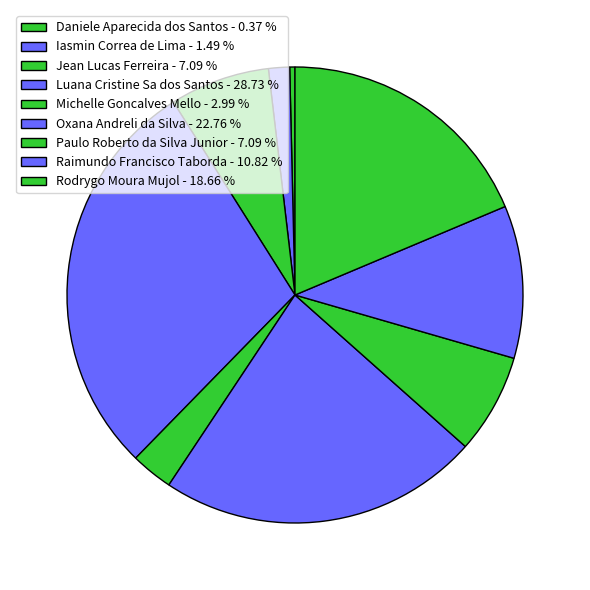

Rank the categories by value from lowest to highest.

Daniele Aparecida dos Santos, Iasmin Correa de Lima, Michelle Goncalves Mello, Jean Lucas Ferreira, Paulo Roberto da Silva Junior, Raimundo Francisco Taborda, Rodrygo Moura Mujol, Oxana Andreli da Silva, Luana Cristine Sa dos Santos